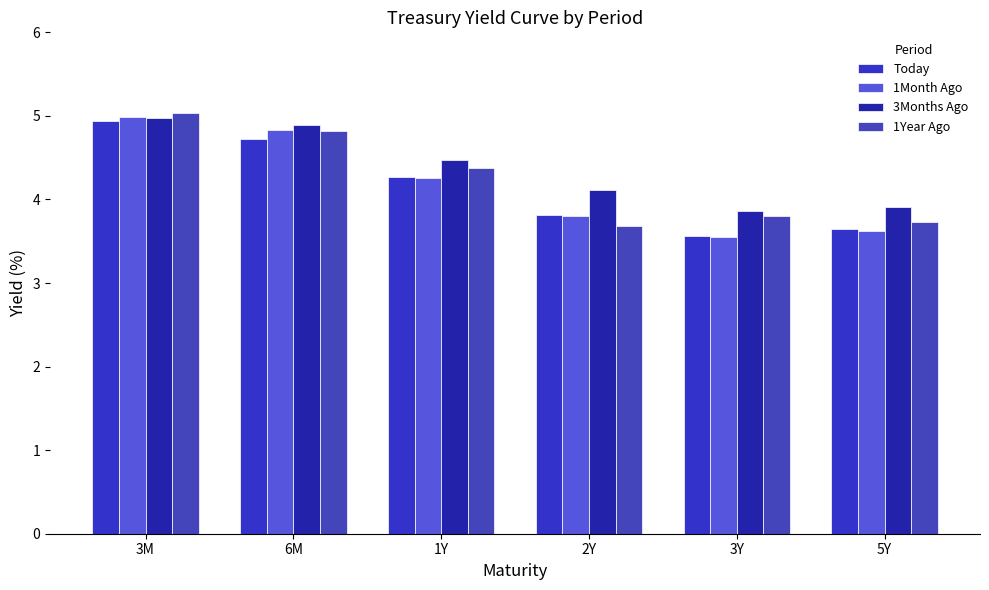

What value does the Today series have at 2Y?

3.8